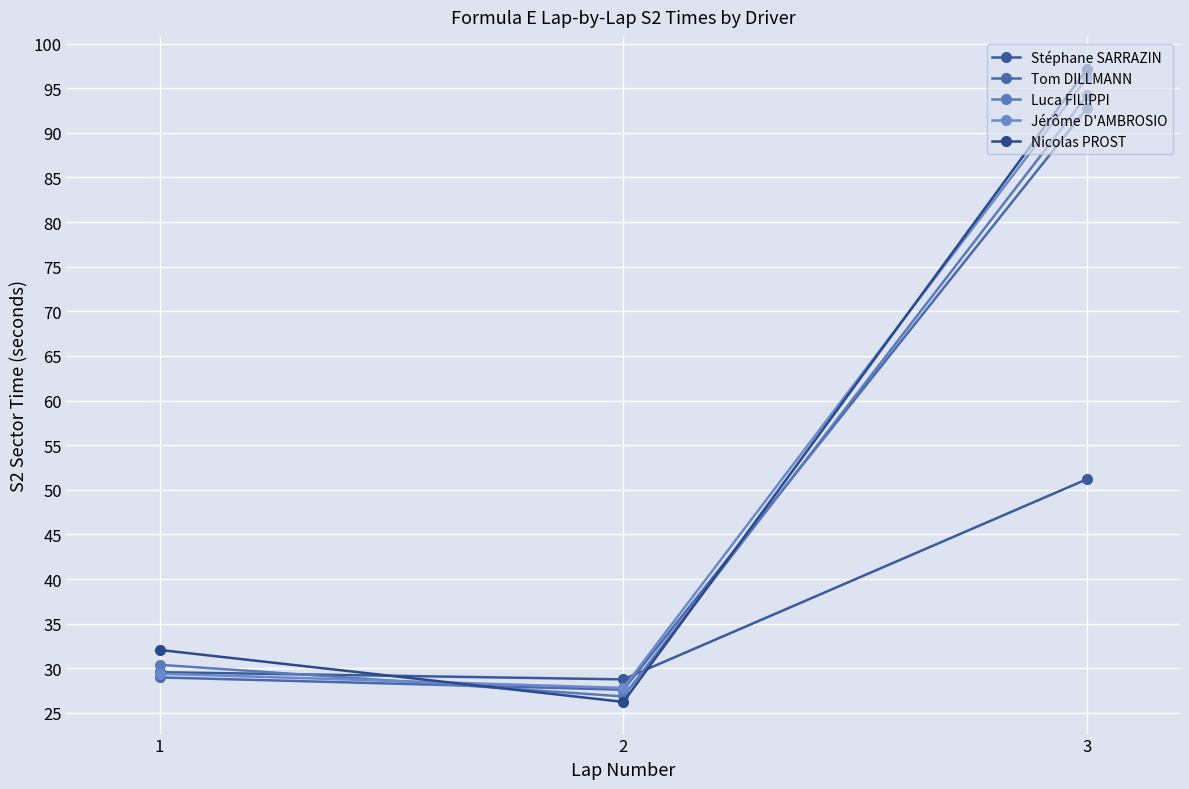

Between 1 and 2, which is larger?

1